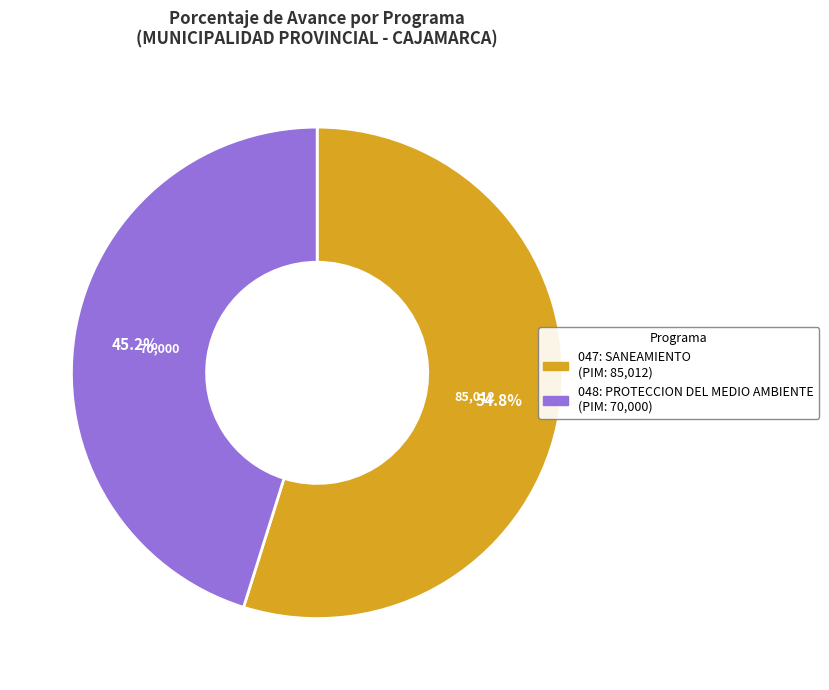

Count the number of slices in the pie.

2